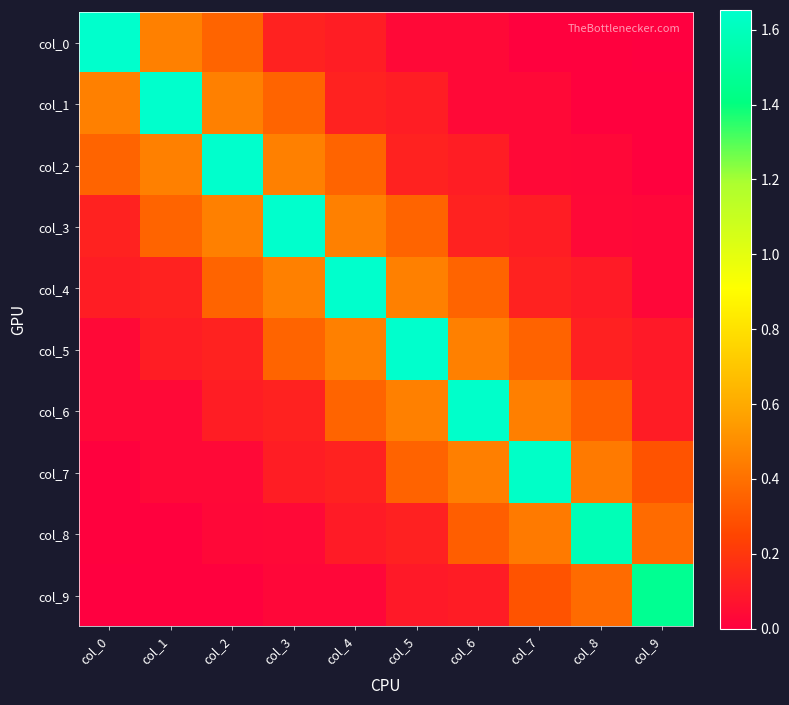

Which series changed the most between col_0 and col_8?

col_0